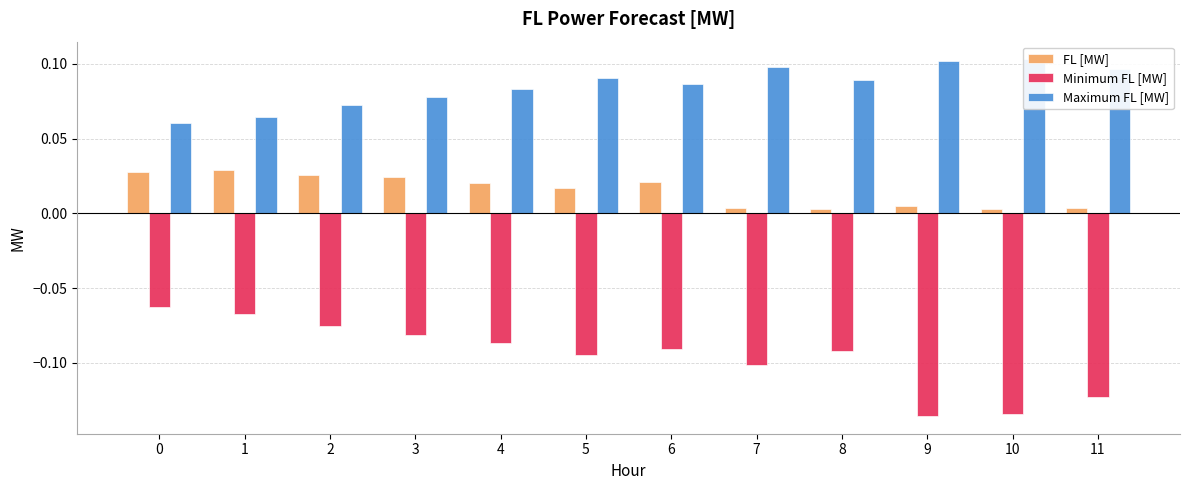

Is the value of FL [MW] at 6 greater than the value of Minimum FL [MW] at 8?

Yes